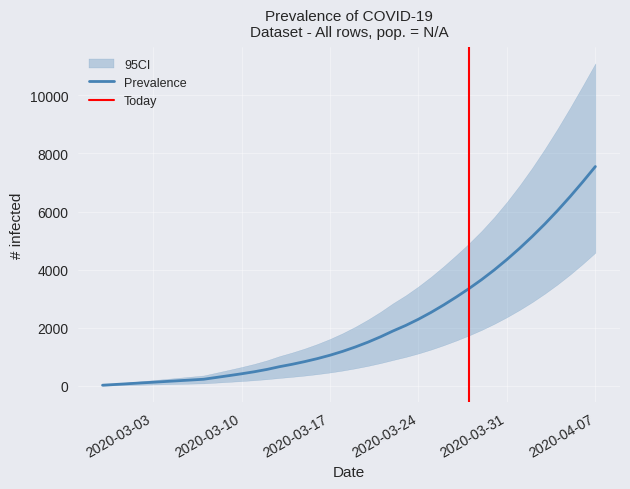

What is the highest value of the Prevalence series?

7547